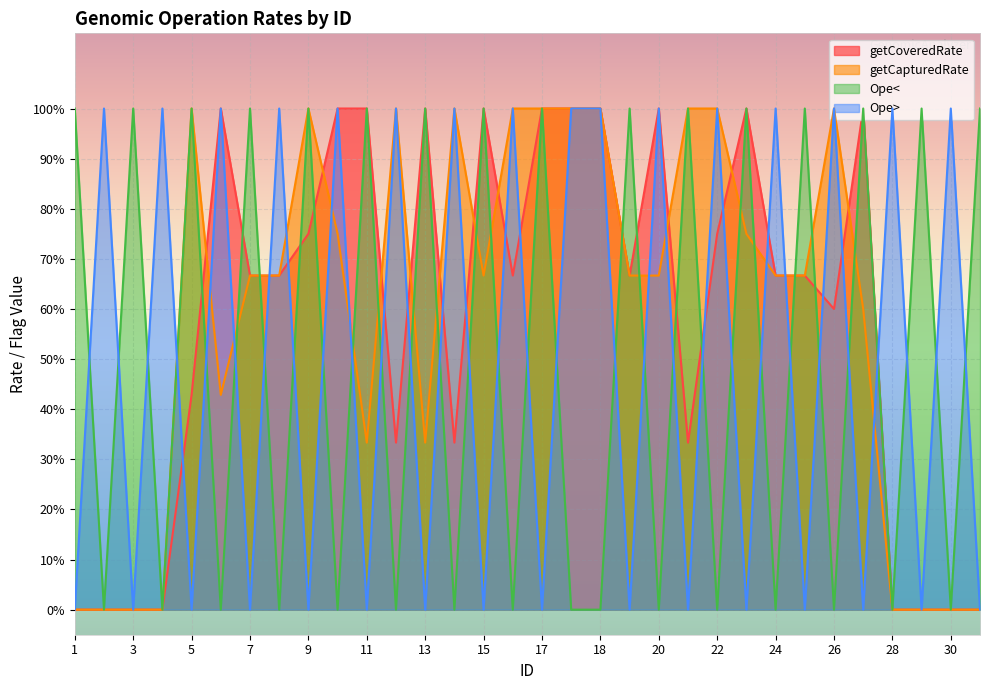

How many interior local valleys does the Ope> series have?

14